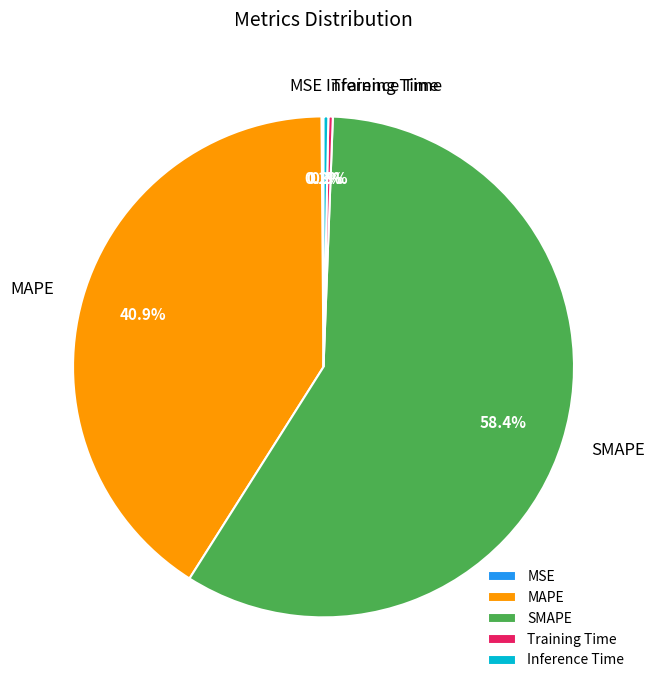

Is there any slice that represents more than half of the pie?

Yes